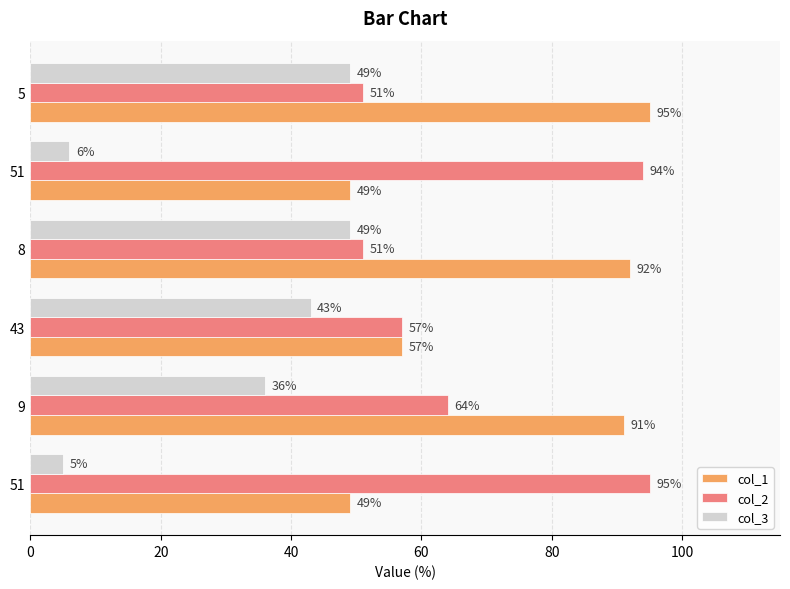

What are all the series names shown in the legend?

col_1, col_2, col_3